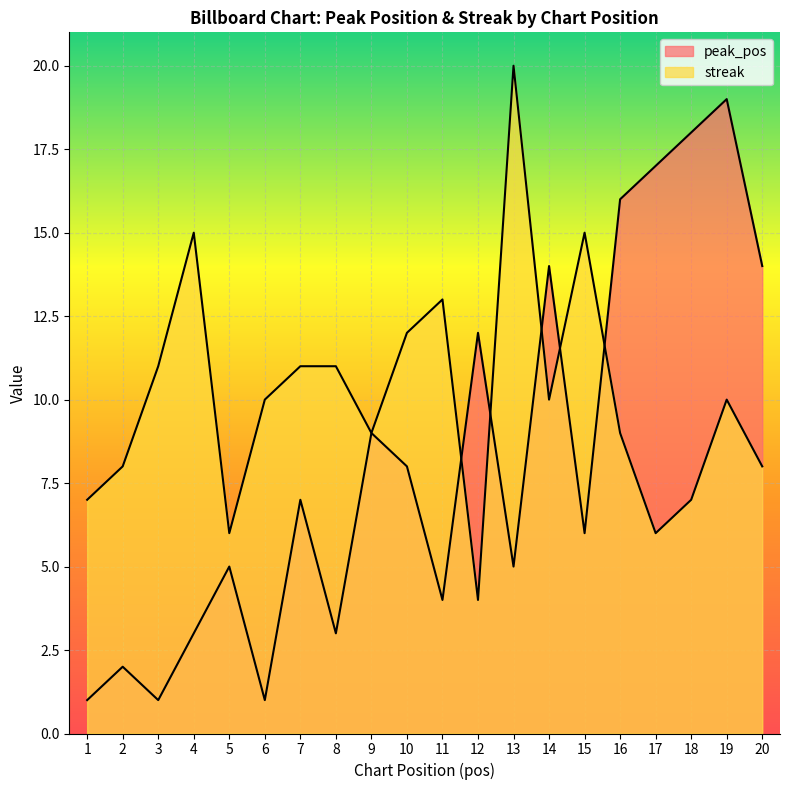

What are all the series names shown in the legend?

peak_pos, streak